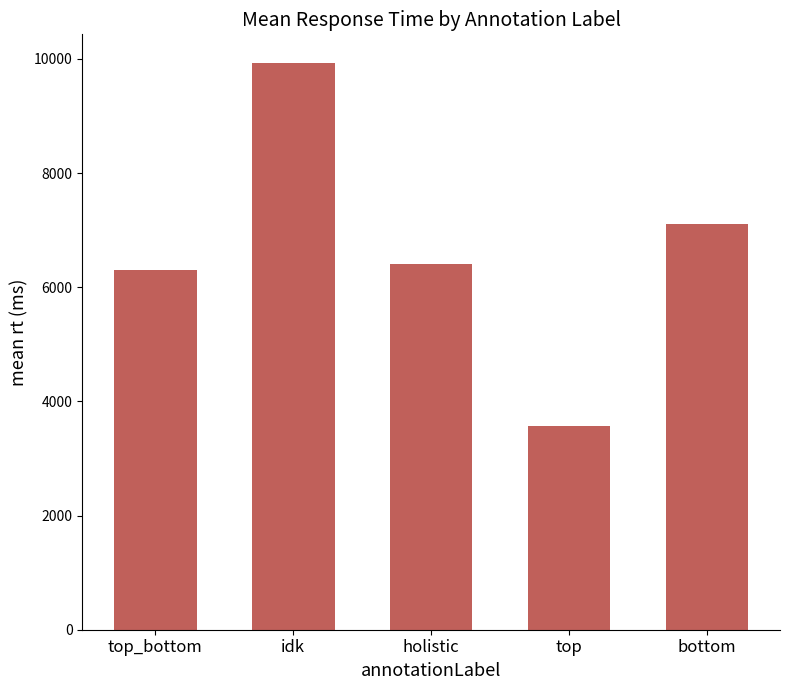

Reading left to right, what are all the values shown in this chart?

top_bottom=6310	idk=9935	holistic=6413	top=3561	bottom=7109